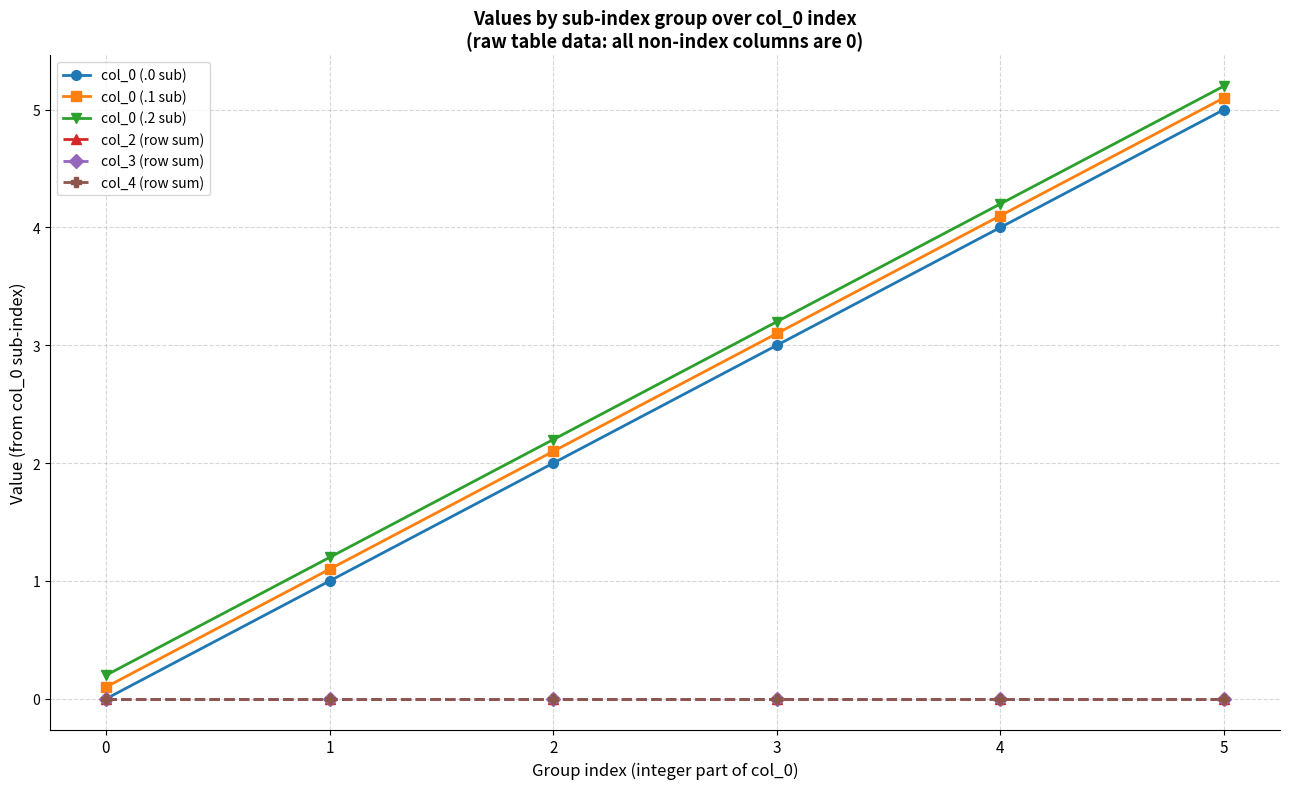

Reading left to right, list all the values displayed in this chart.

col_0 (.0 sub): 0=0.0	1=1.0	2=2.0	3=3.0	4=4.0	5=5.0
col_0 (.1 sub): 0=0.1	1=1.1	2=2.1	3=3.1	4=4.1	5=5.1
col_0 (.2 sub): 0=0.2	1=1.2	2=2.2	3=3.2	4=4.2	5=5.2
col_2 (row sum): 0=0.0	1=0.0	2=0.0	3=0.0	4=0.0	5=0.0
col_3 (row sum): 0=0.0	1=0.0	2=0.0	3=0.0	4=0.0	5=0.0
col_4 (row sum): 0=0.0	1=0.0	2=0.0	3=0.0	4=0.0	5=0.0